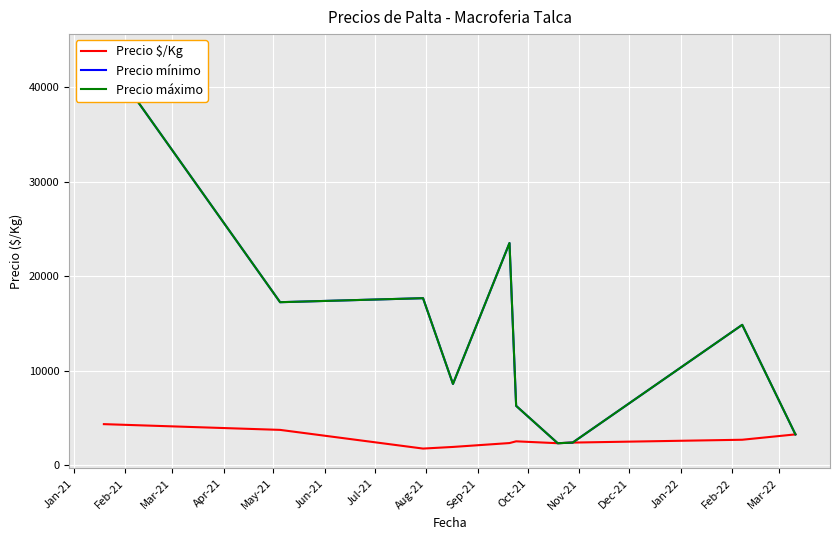

What is the sum of all Precio $/Kg values?

27382.9